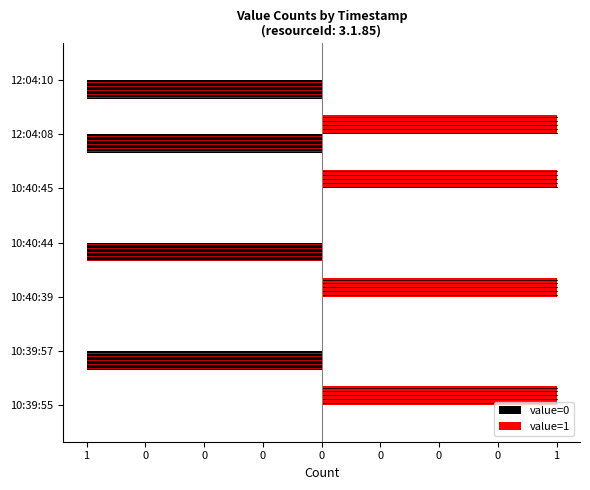

Rank the series by their average value, from highest to lowest.

value=1, value=0